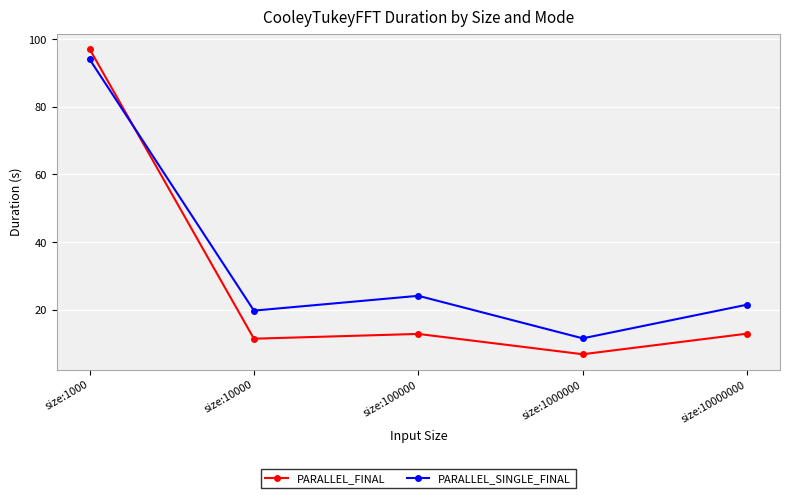

What is the difference between the PARALLEL_FINAL values at size:1000 and size:10000?

85.7